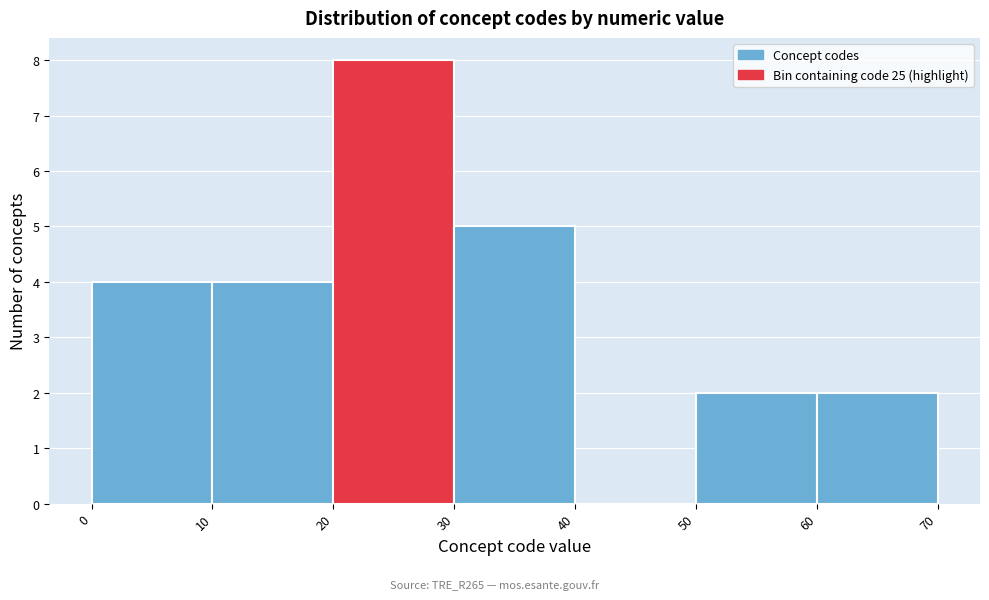

Reading left to right, list every bar in this chart as the range it spans on the x-axis followed by its height. The values are not printed on the chart, so give them approximately, as read against the axis.

0 to 10: 4
10 to 20: 4
20 to 30: 8
30 to 40: 5
40 to 50: 0
50 to 60: 2
60 to 70: 2